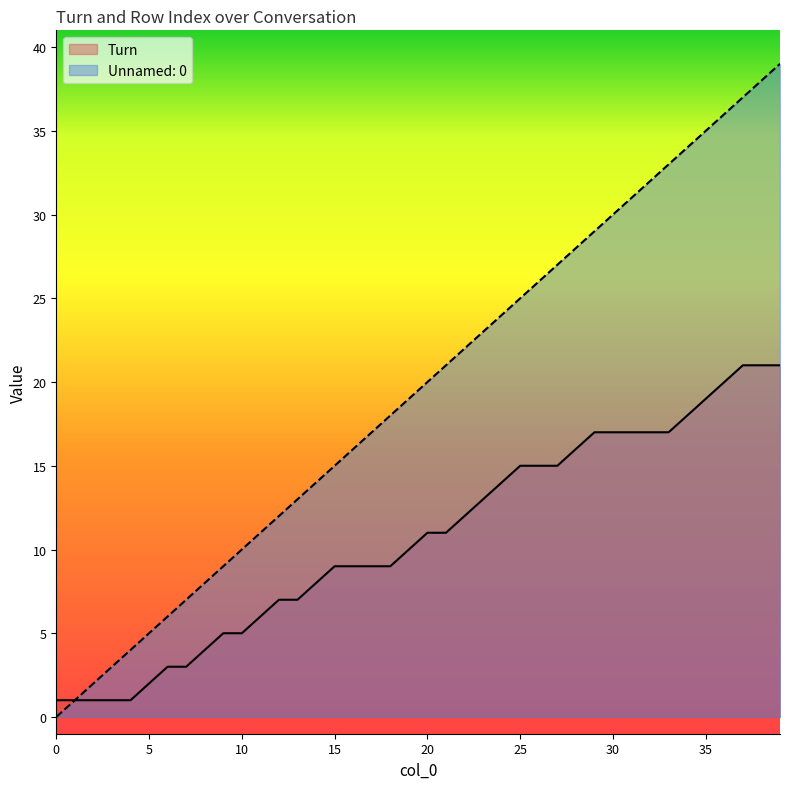

Is the value of Turn at 0 greater than the value of Unnamed: 0 at 17?

No